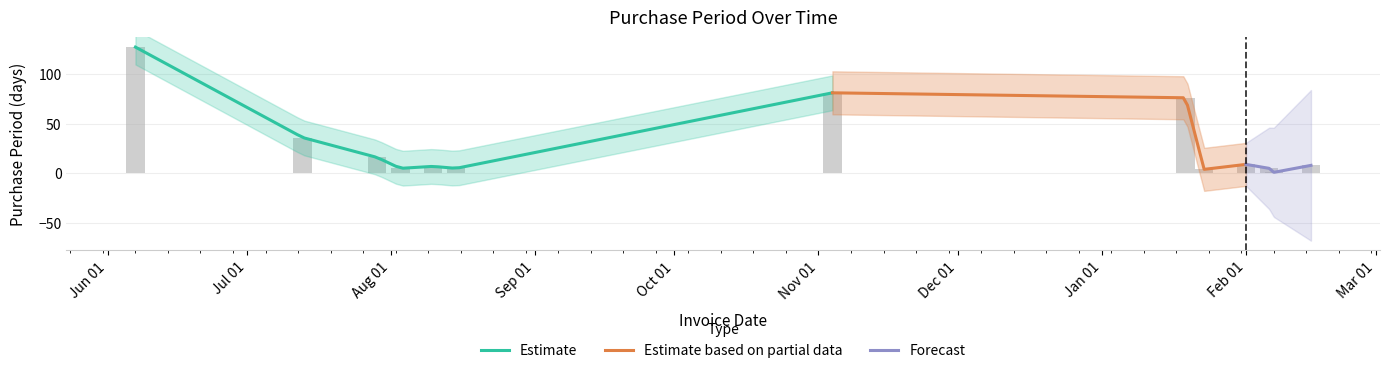

What is the sum of the values at 2016-08-10 and 2017-02-15?

15